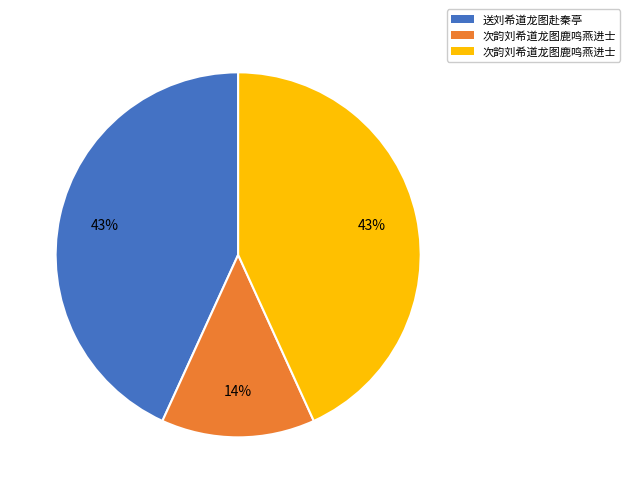

How many slices are in this pie chart?

3